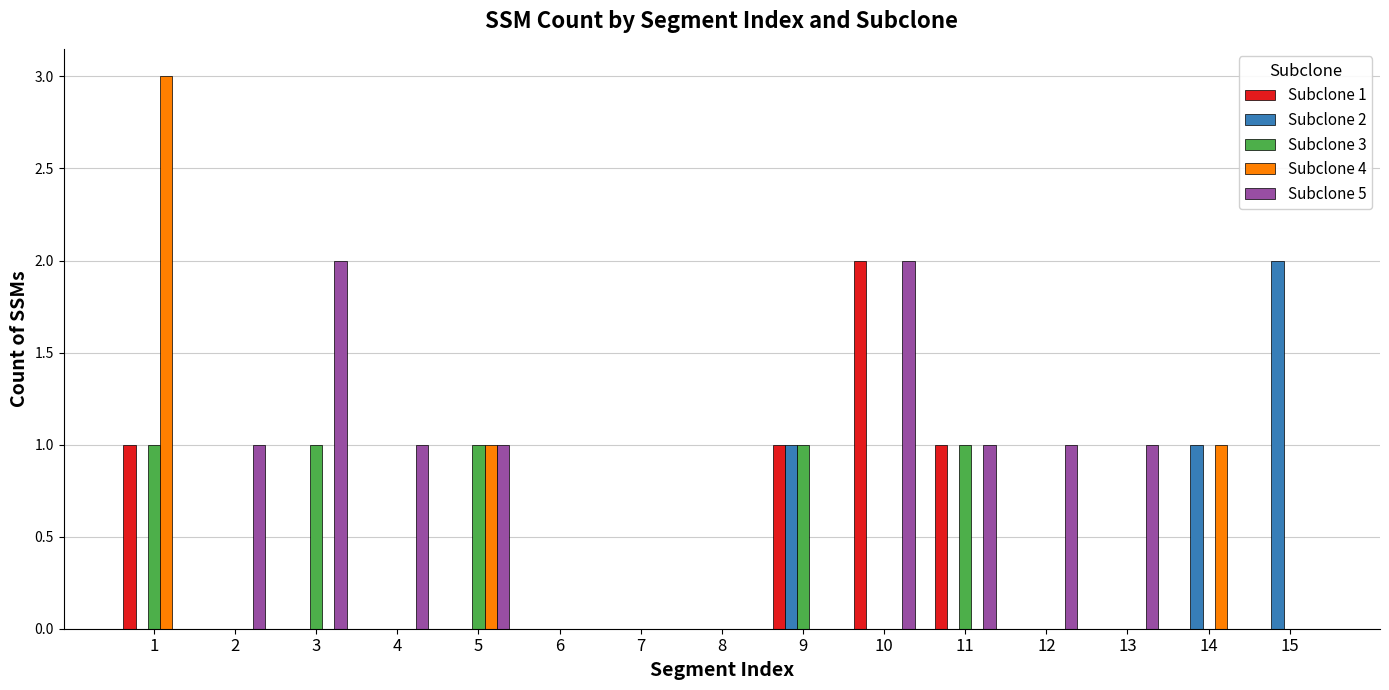

How many groups of bars are there?

15